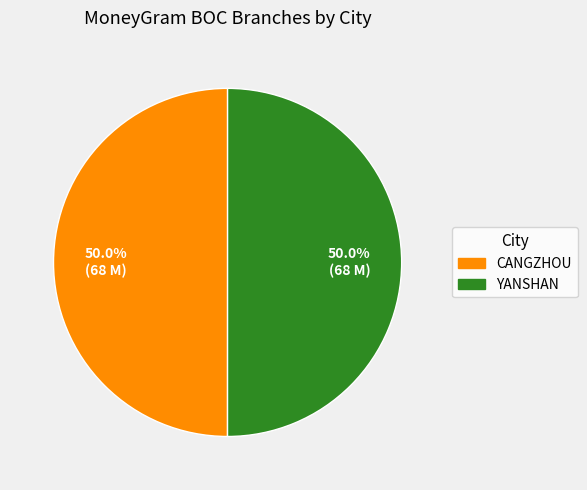

Approximately how many times larger is the value at CANGZHOU compared to YANSHAN?

1.0